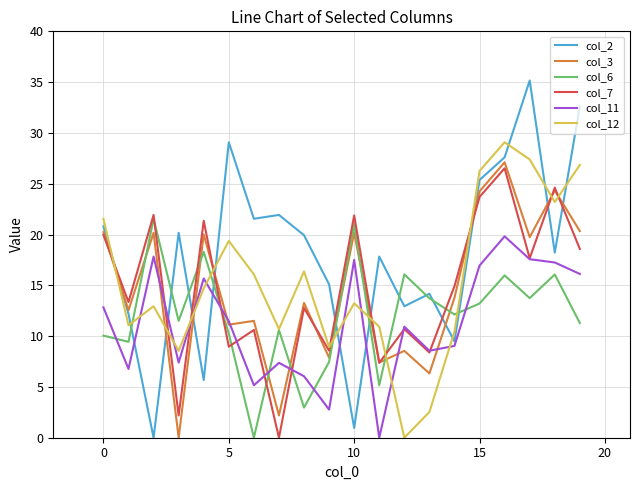

Which series has the largest total across all categories?

col_2